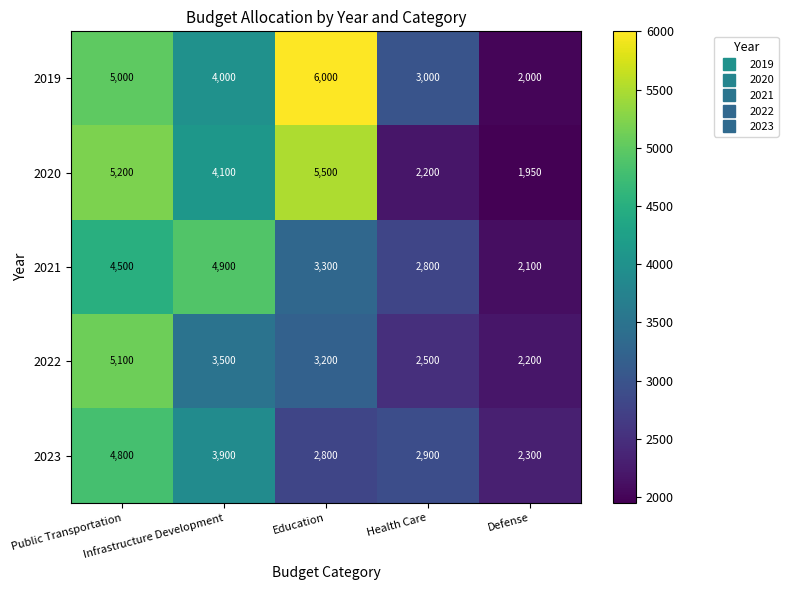

Which series has the widest spread of values?

2019